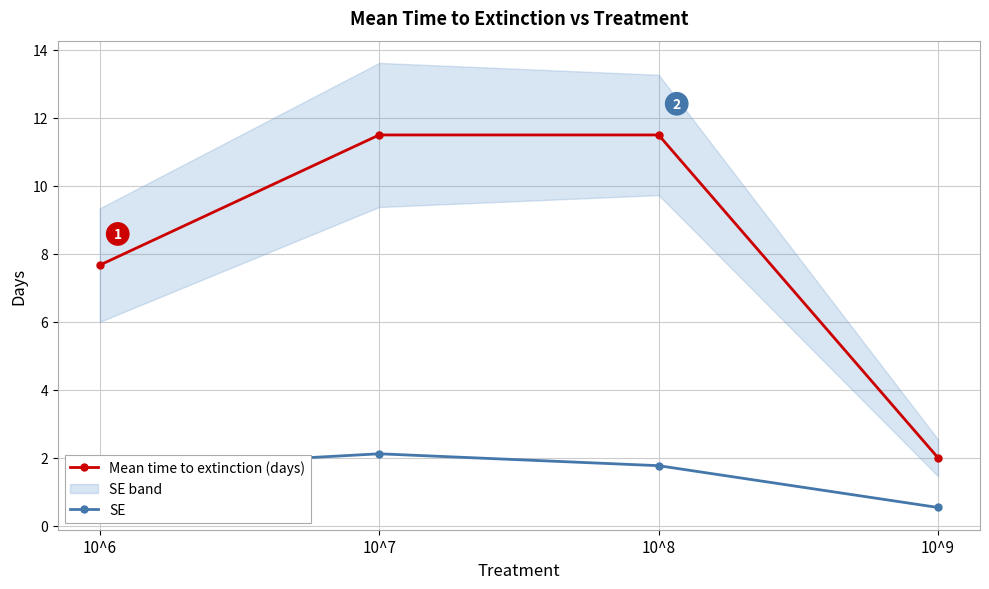

What is the sum of the Mean time to extinction (days) values at 10^8 and 10^9?

13.5